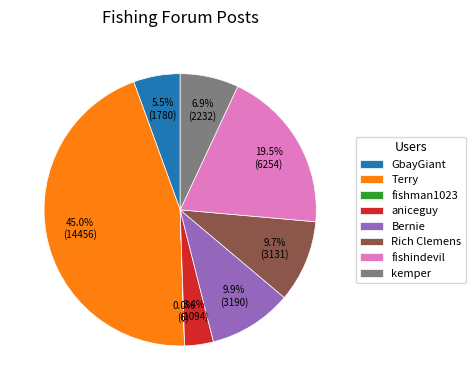

Which slice is the largest?

Terry